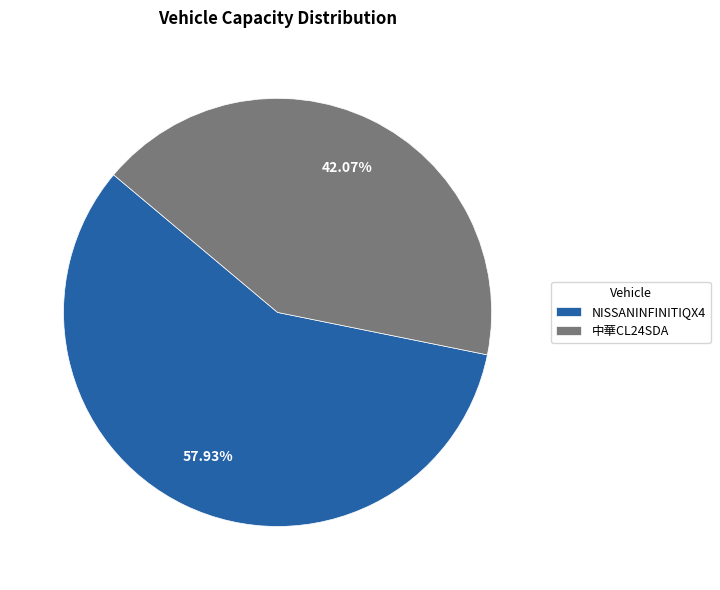

True or false: 中華CL24SDA accounts for 52% of the total.

False